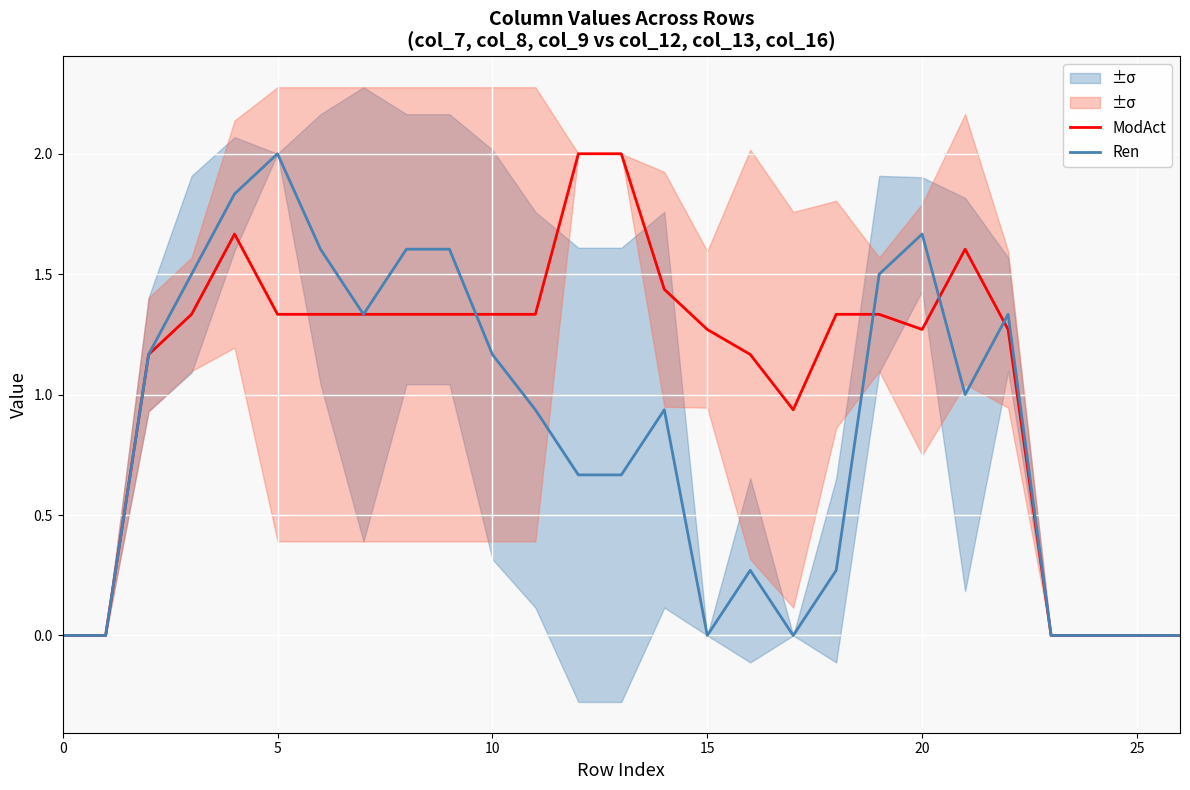

Is the value of ModAct at 22 greater than the value of Ren at 17?

Yes